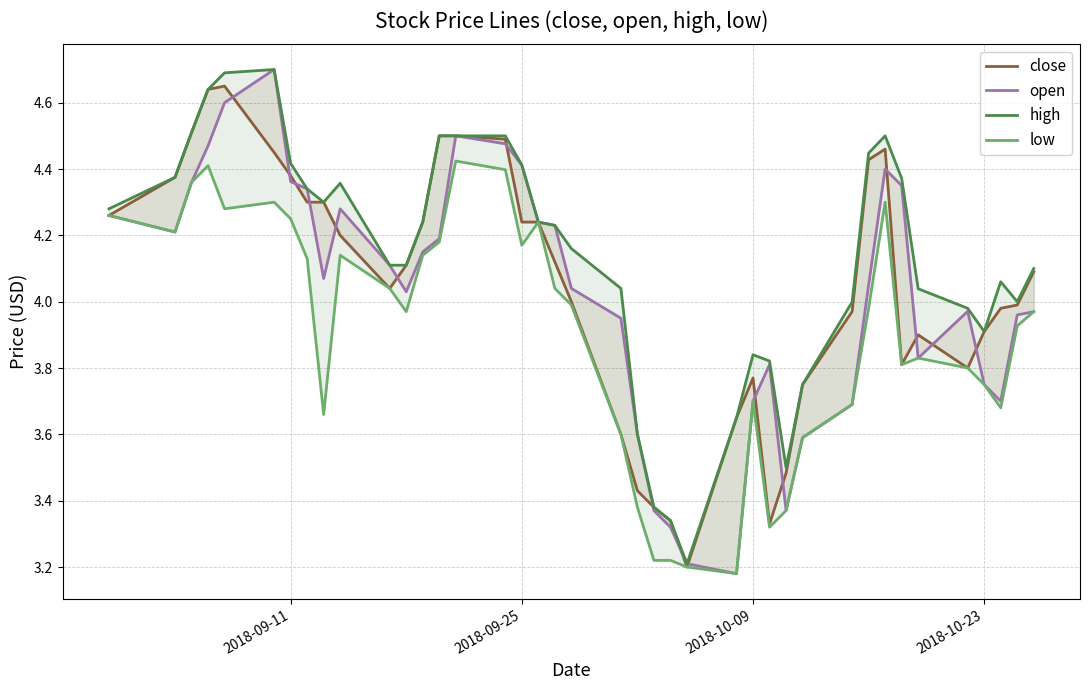

What is the value of the close point at the 1st from the left?

4.3